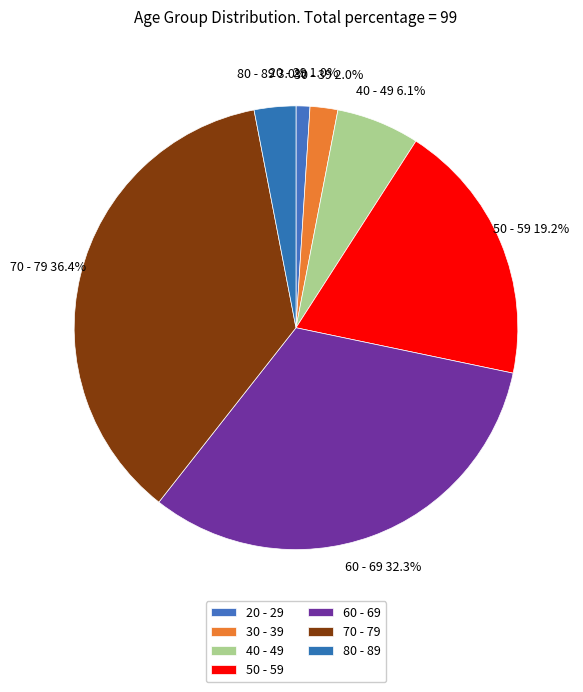

How many slices are in this pie chart?

7